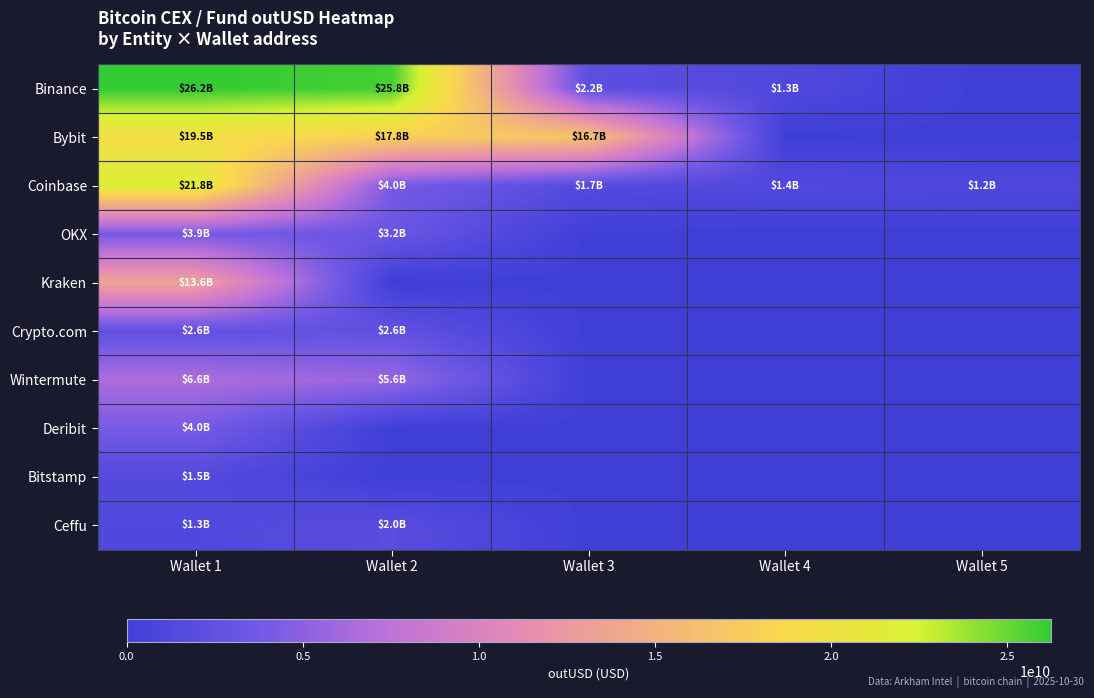

What is the greatest value displayed?

26245437927.3